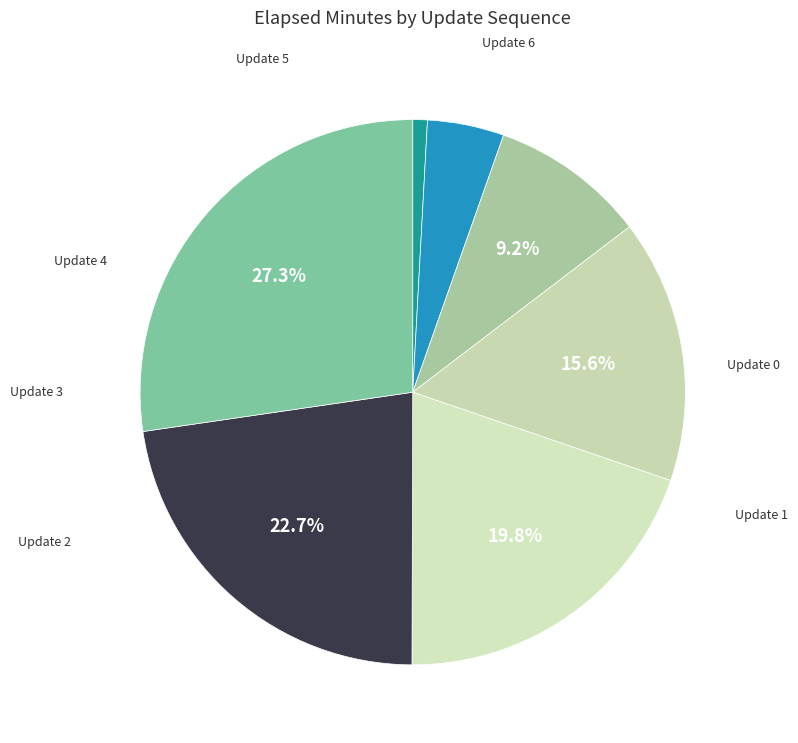

How many segments does this pie chart have?

7